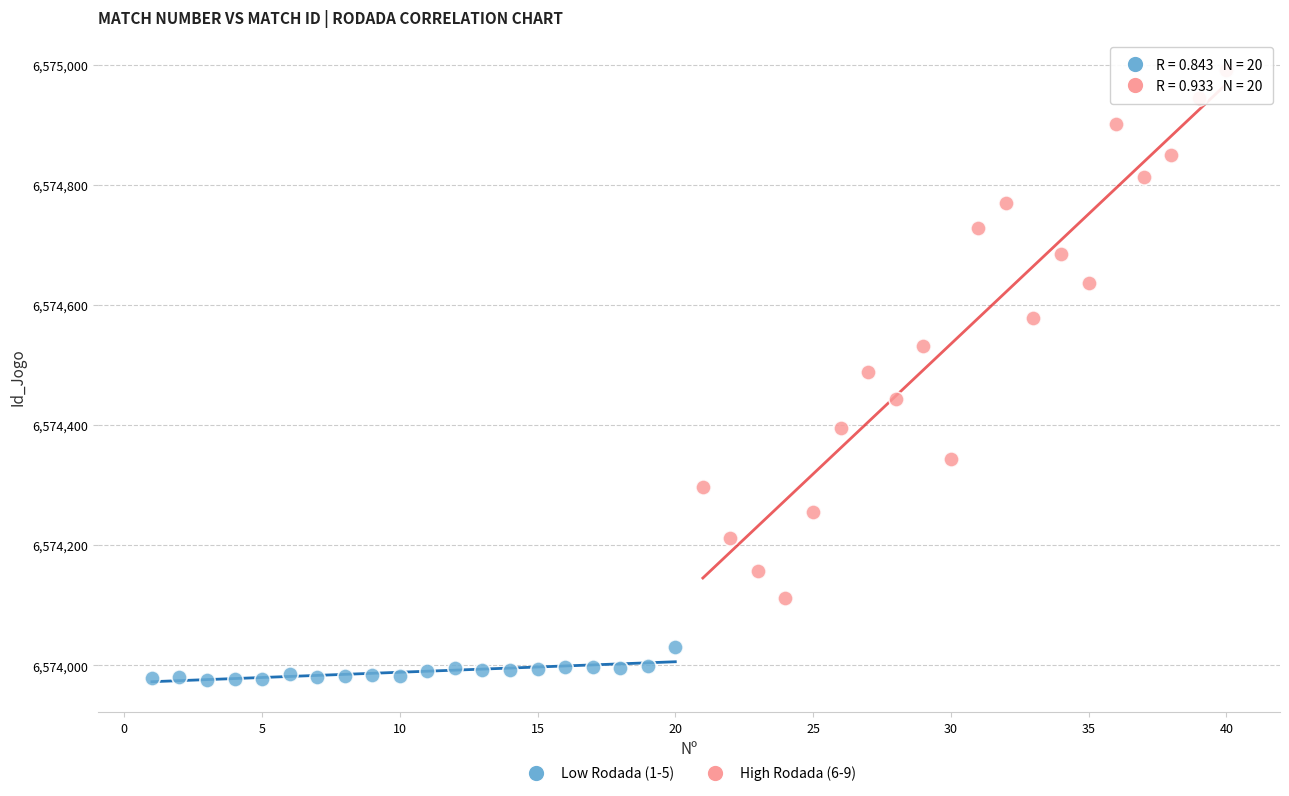

Which series has the widest spread of Y values?

High Rodada (6-9)